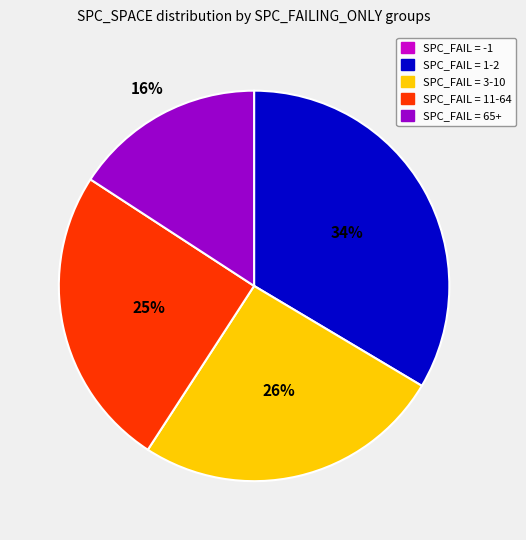

To the nearest percent, what is the average slice percentage?

20%